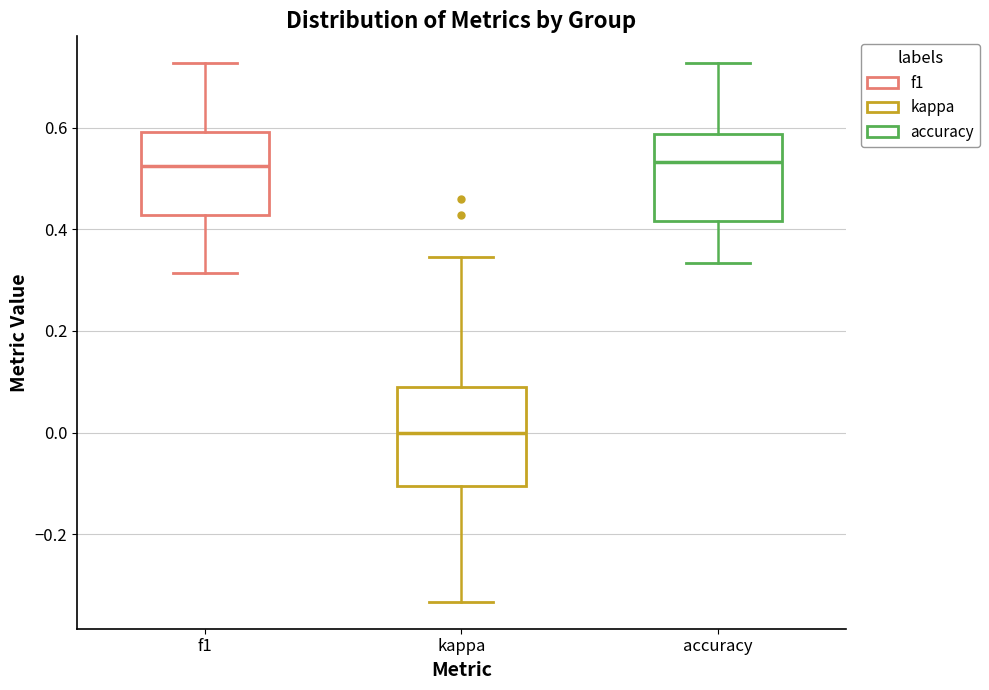

Which box is the tallest, from its lower edge to its upper edge?

kappa